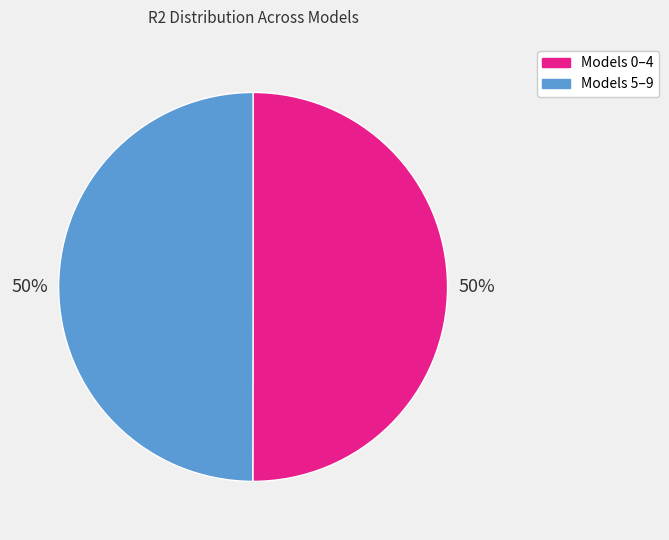

Combined, do Models 0–4 and Models 5–9 account for over 50%?

Yes